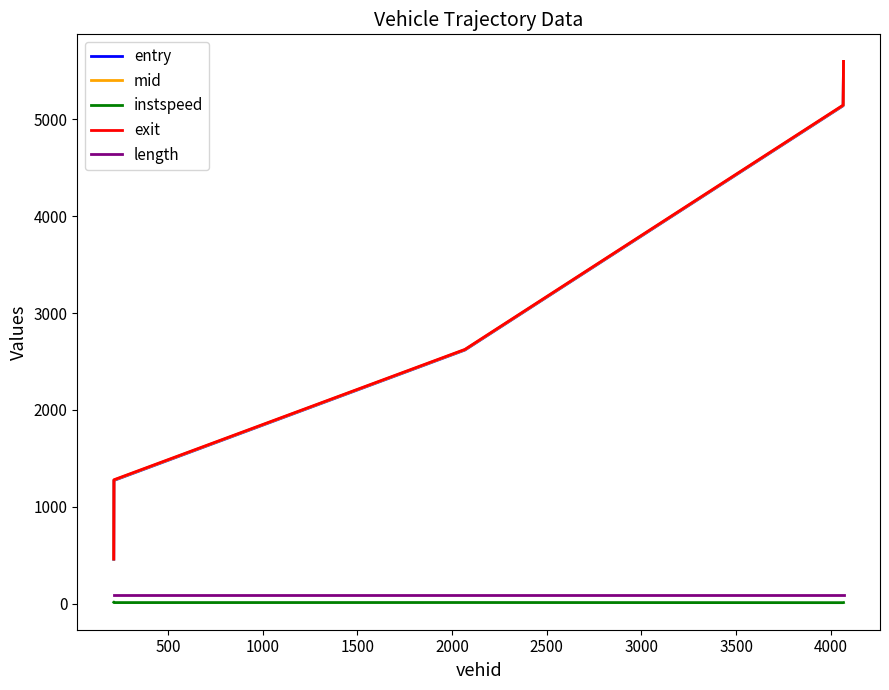

True or false: instspeed and exit cross at least once.

False